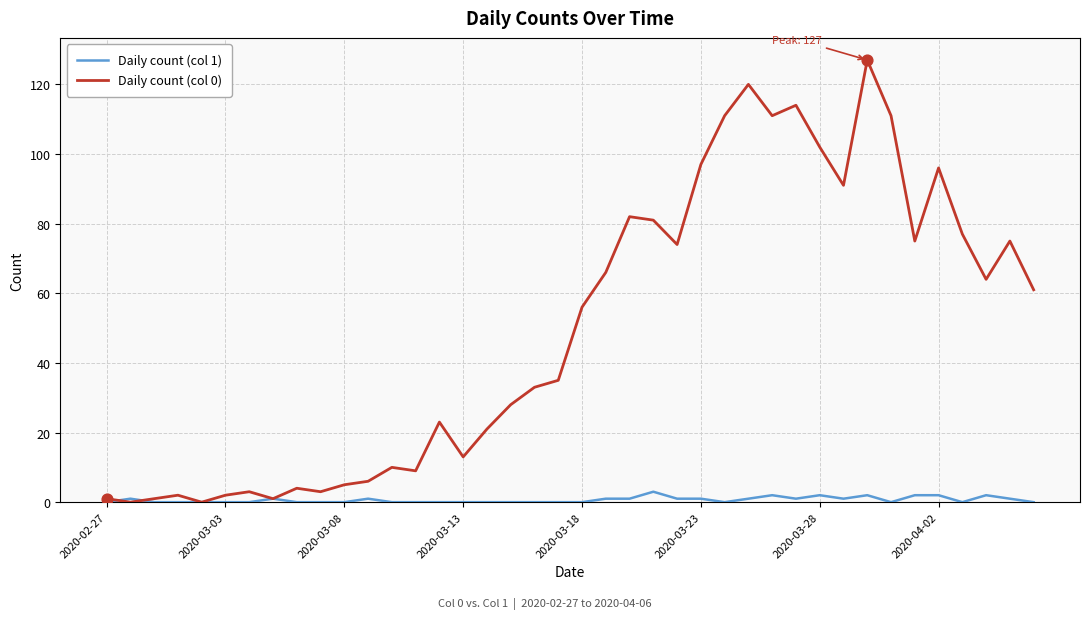

Which series has the widest spread of values?

Daily count (col 0)